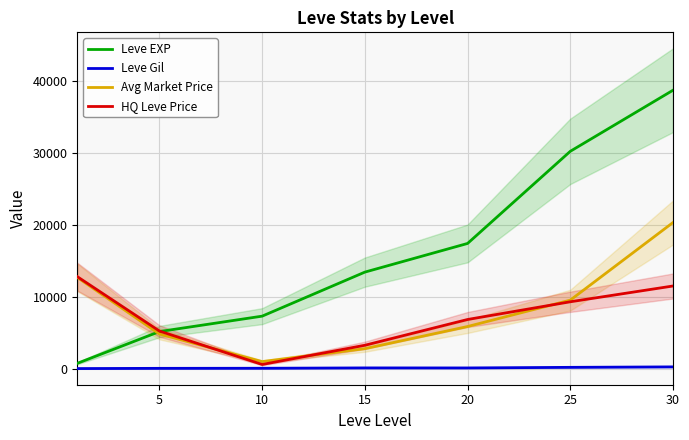

How many values in the HQ Leve Price series exceed 6935?

4